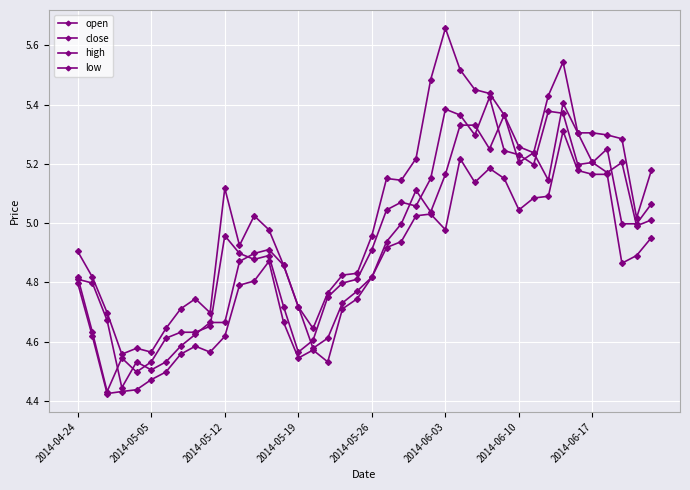

Does the chart have visible grid lines?

Yes